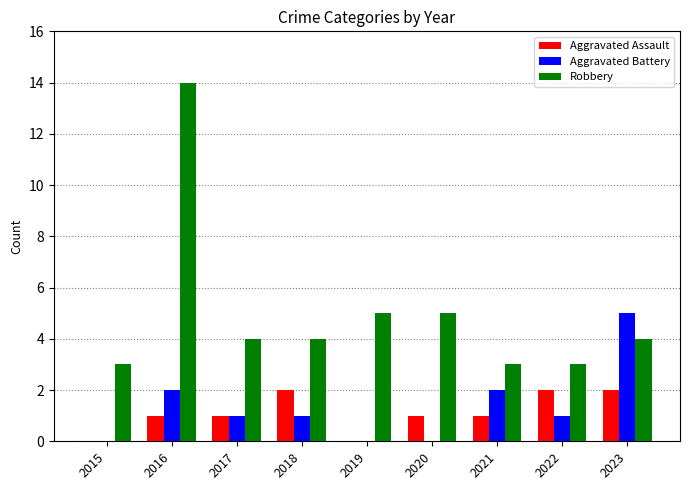

What is the difference between the Aggravated Assault values at 2016 and 2022?

1